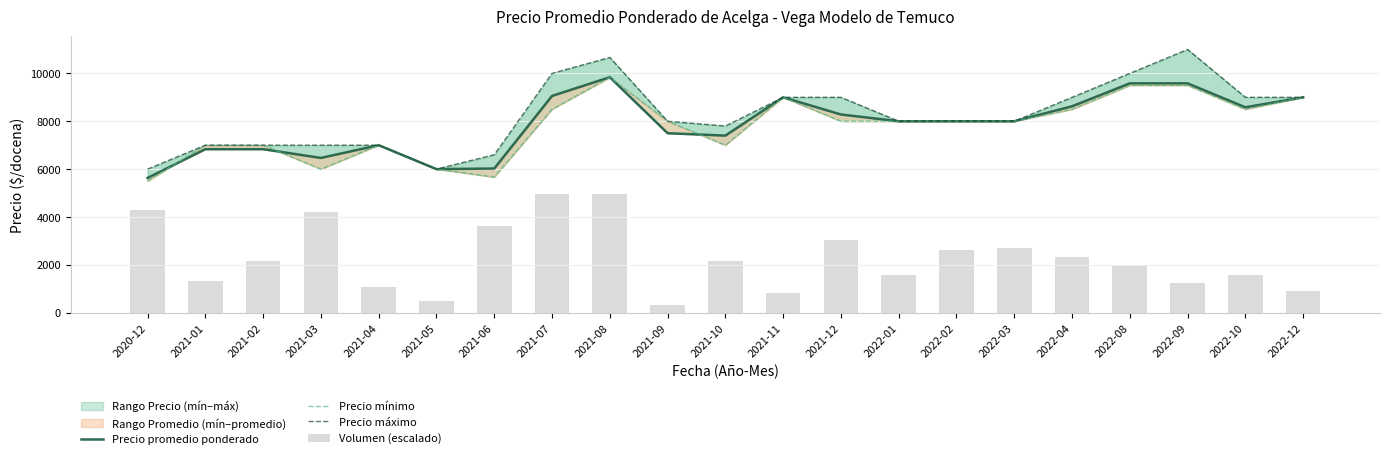

What is the difference between the second highest and second lowest values in the Precio máximo series?

4667.0